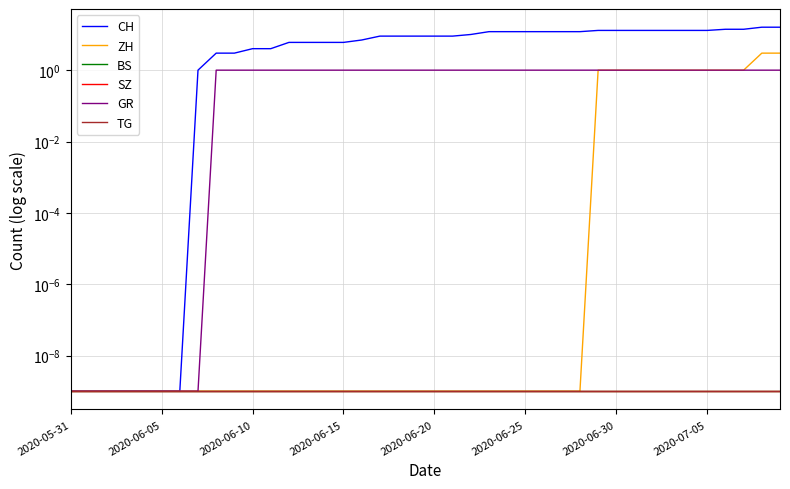

At how many categories does at least one series exceed 10?

17